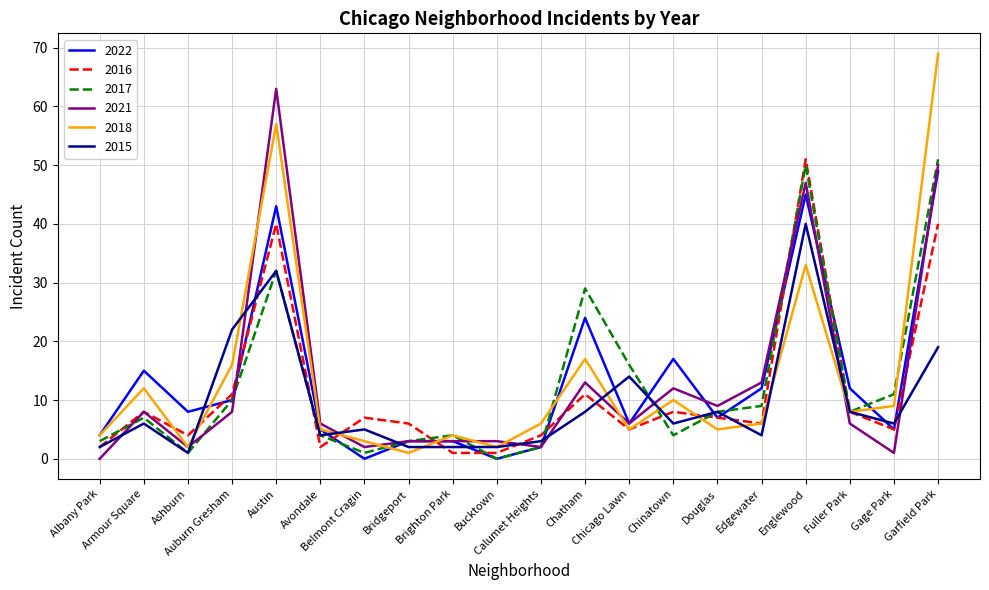

What is the maximum value shown in the chart?

69